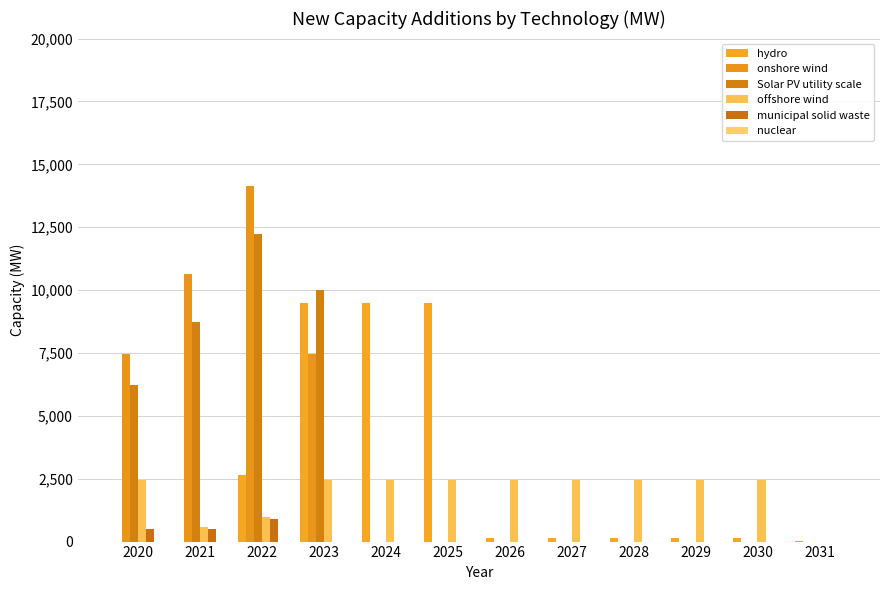

Reading left to right, what are all the values shown in this chart?

hydro: 0.0	0.0	2653.0	9501.7	9501.7	9501.7	156.8	156.8	156.8	156.8	156.8	40.0
onshore wind: 7464.0	10643.0	14122.0	7464.0	0.0	0.0	0.0	0.0	0.0	0.0	0.0	0.0
Solar PV utility scale: 6221.0	8749.6	12230.5	10011.9	0.0	0.0	0.0	0.0	0.0	0.0	0.0	0.0
offshore wind: 2457.0	595.0	963.0	2457.0	2457.0	2457.0	2457.0	2457.0	2457.0	2457.0	2457.0	0.0
municipal solid waste: 512.0	512.0	908.0	0.0	0.0	0.0	0.0	0.0	0.0	0.0	0.0	0.0
nuclear: 0.0	0.0	0.0	0.0	0.0	0.0	0.0	0.0	0.0	0.0	0.0	0.0